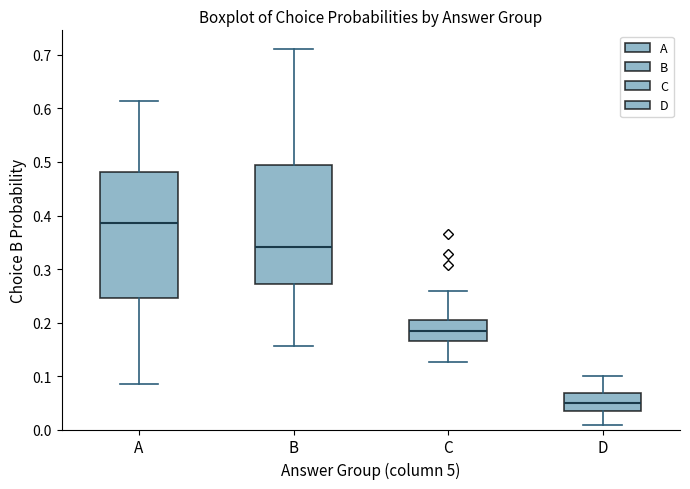

Which box has the highest median line?

A